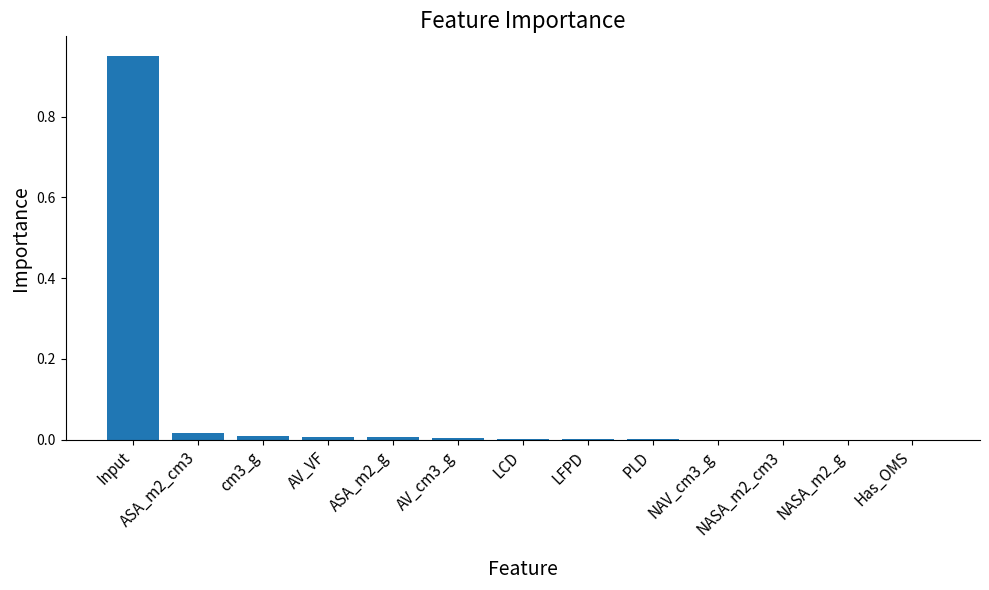

The chart shows a value of 0.0 at ASA_m2_cm3. True or false?

True